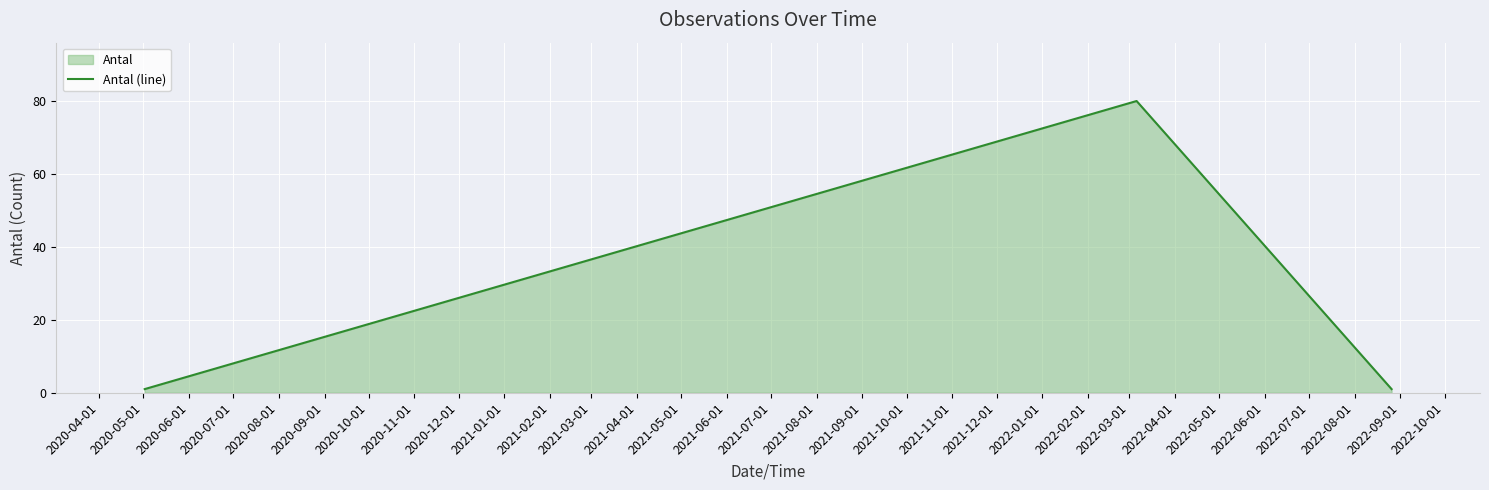

What is the greatest value displayed?

80